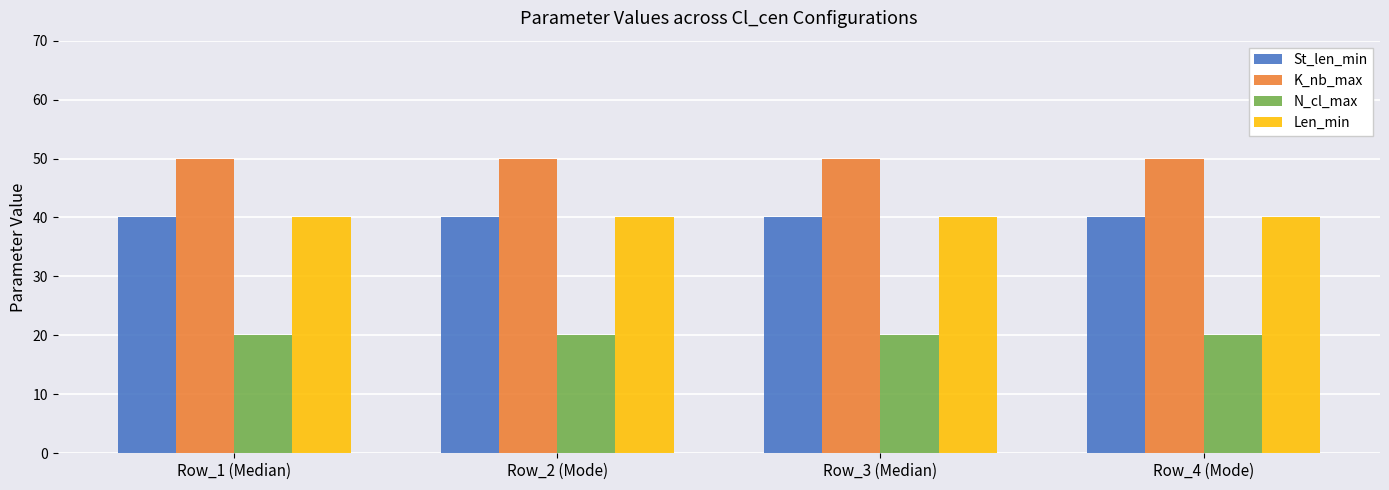

What is the total value across all series at Row_1 (Median)?

150